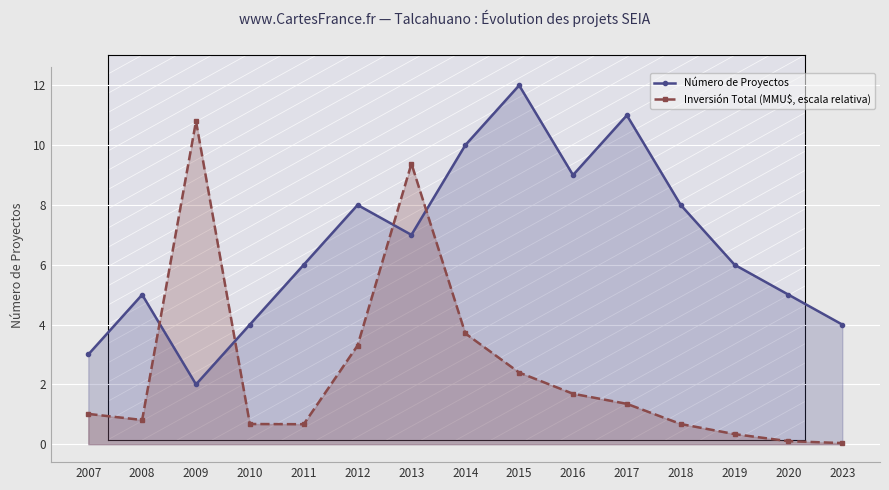

Between 2010 and 2023, which series saw the biggest shift?

Inversión Total (MMU$, escala relativa)